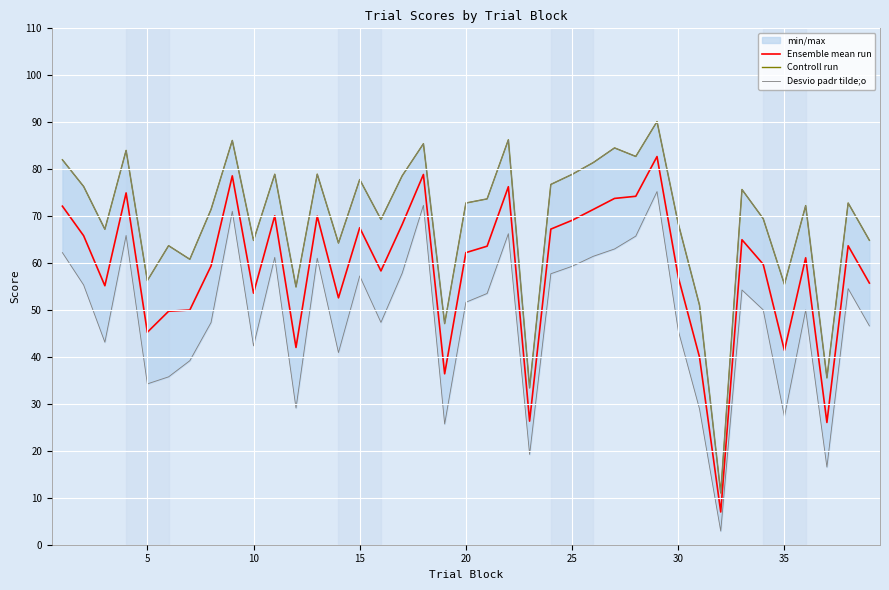

What is the highest value of the Ensemble mean run series?

82.7